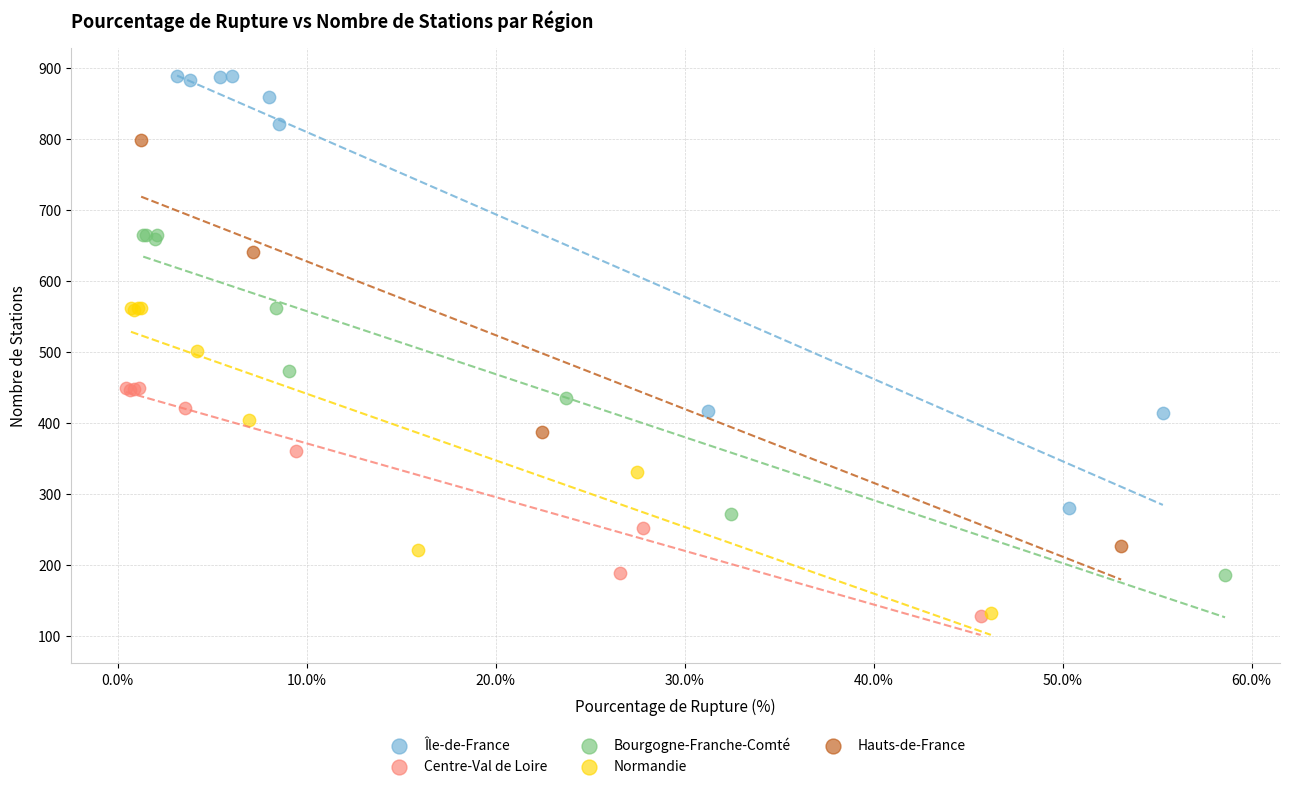

Which series has the widest spread of Y values?

Île-de-France